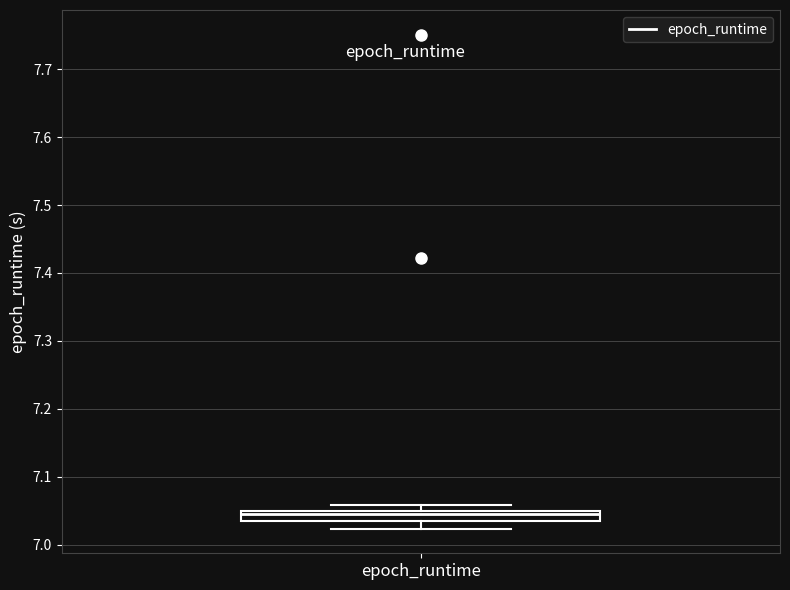

Read this box plot against the y-axis: the position of the median line, the range covered by the box, and the ends of both whiskers. The values are not printed on the chart, so give them approximately, as read against the axis.

median 7.04, box 7.03 to 7.05, whiskers 7.02 to 7.06